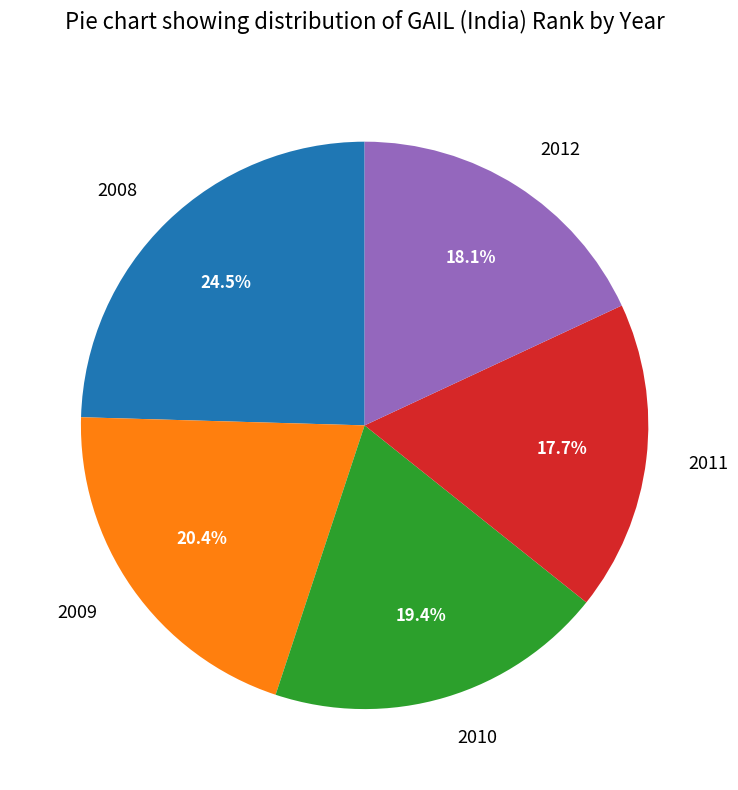

Do 2009 and 2008 together represent more than half of the pie?

No